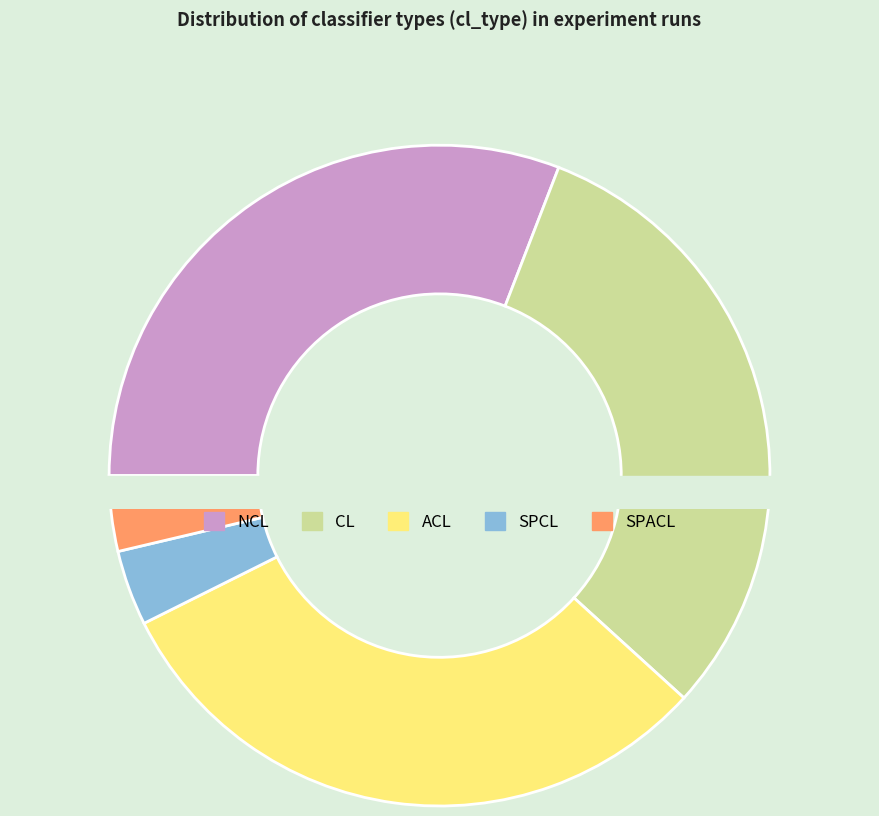

What is the change in value from CL to SPCL?

-140